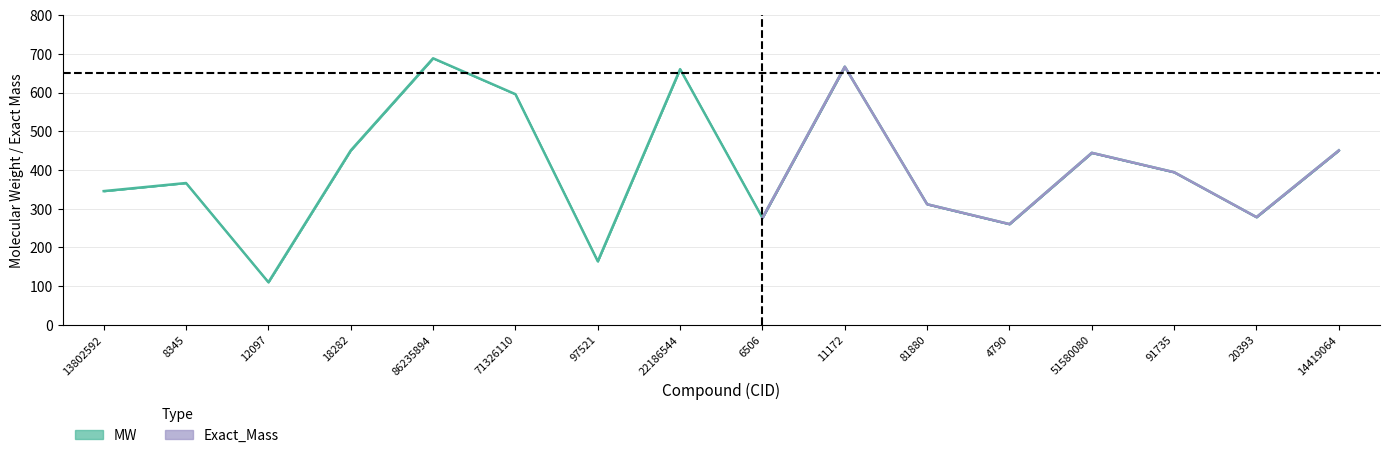

How many points are higher than both their immediate neighbors (excluding endpoints)?

5